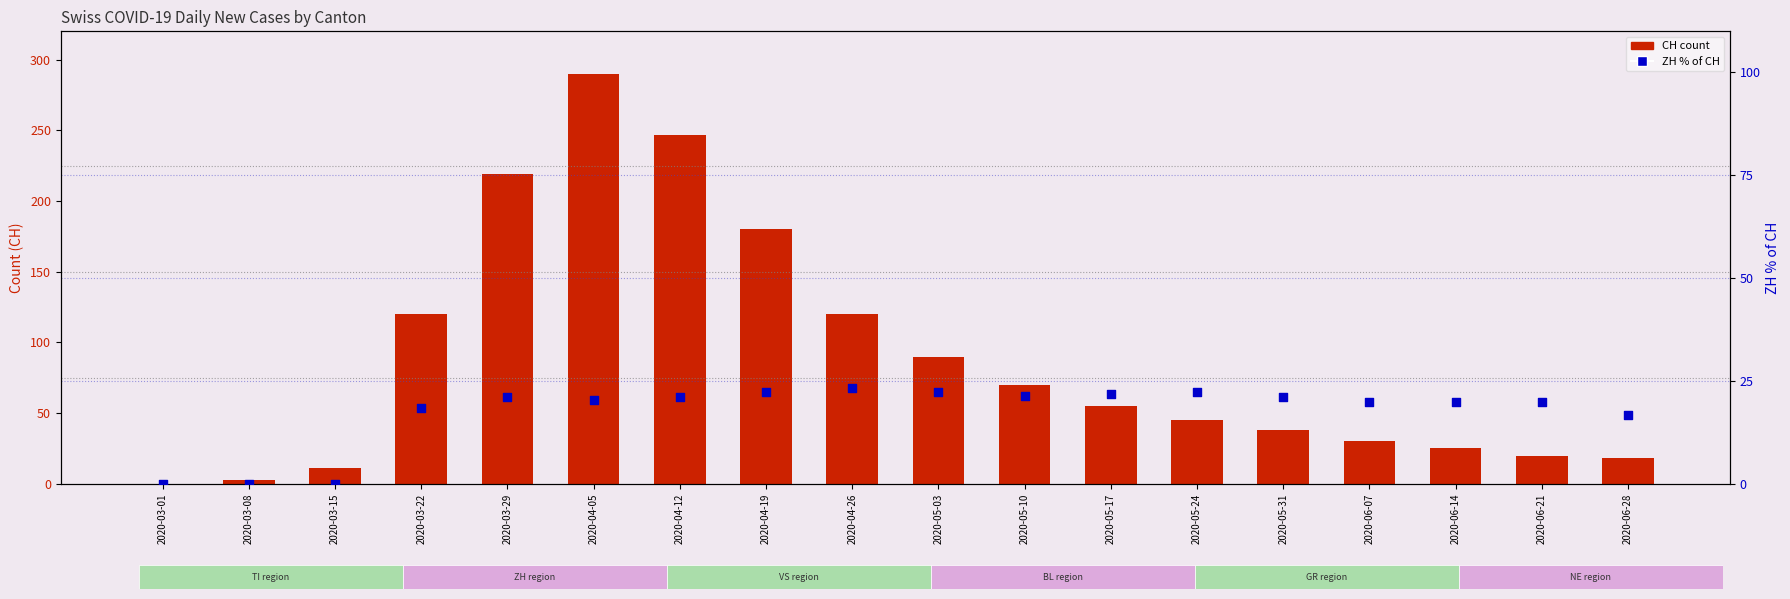

Which series reaches the minimum Y coordinate?

CH (total)